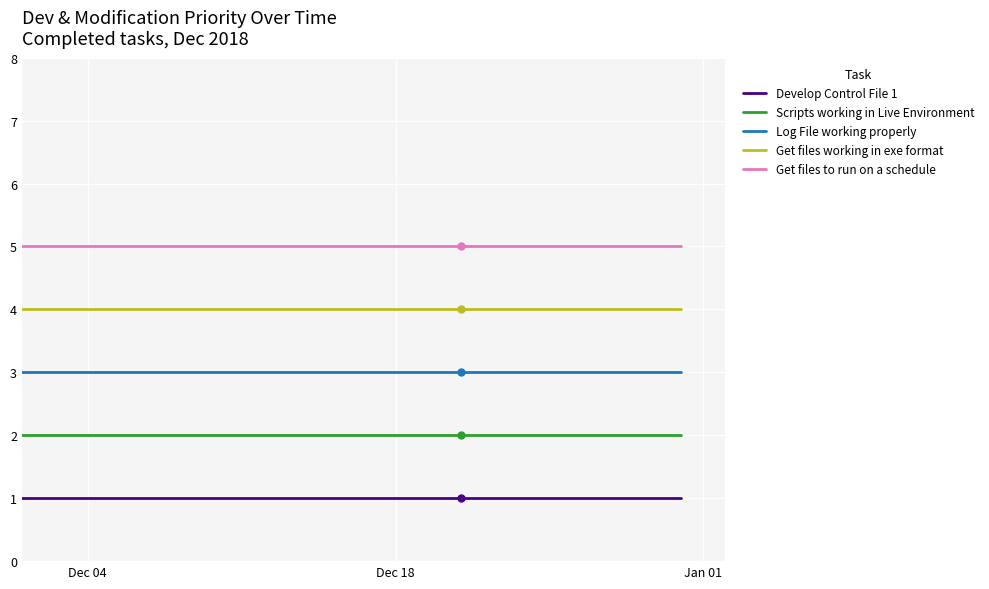

Does the chart display data point markers on the line(s)?

No